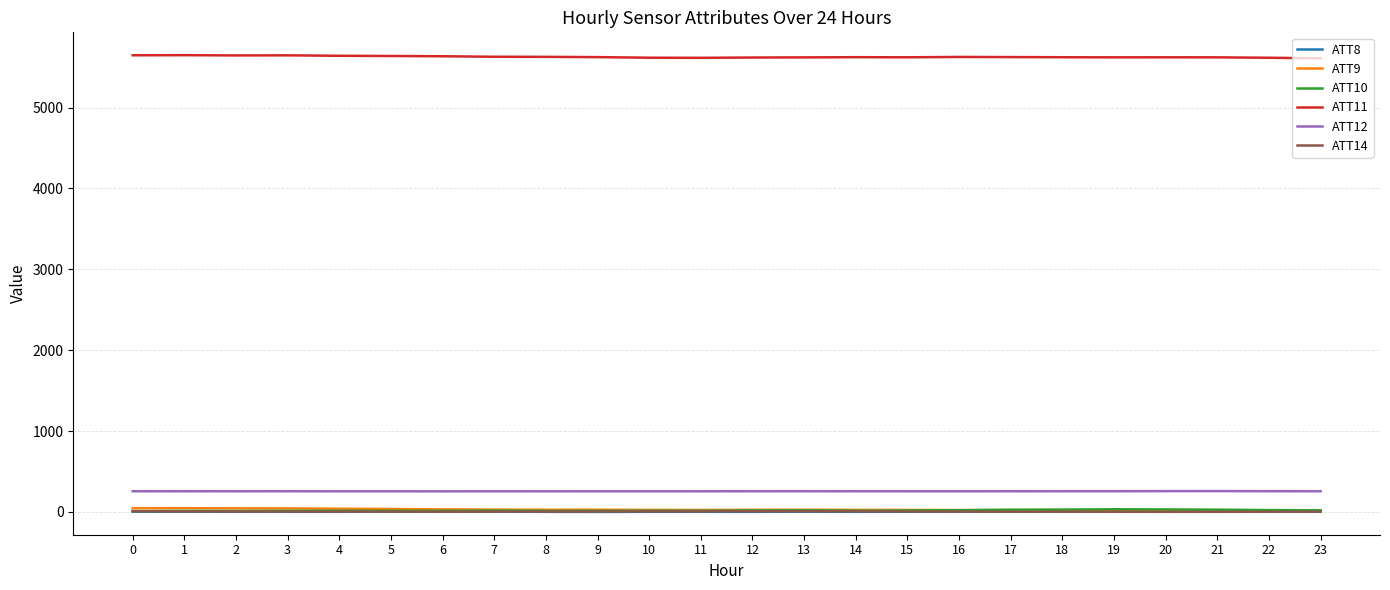

What is the greatest value displayed?

5648.8